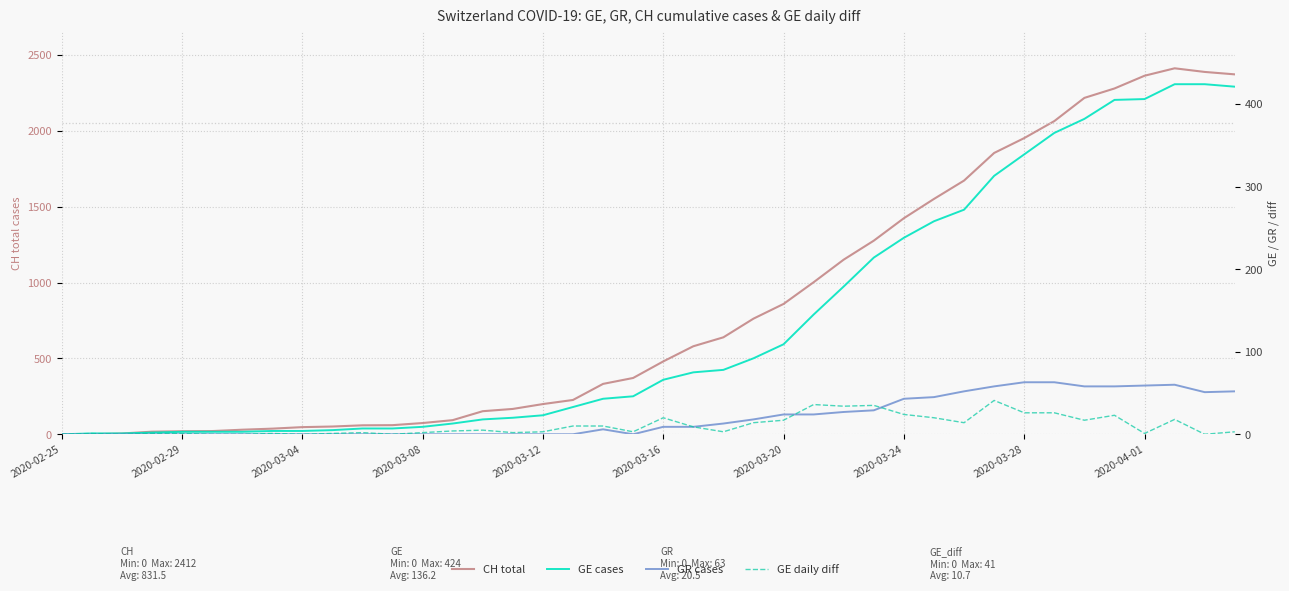

Where is the first local minimum for GR cases?

19